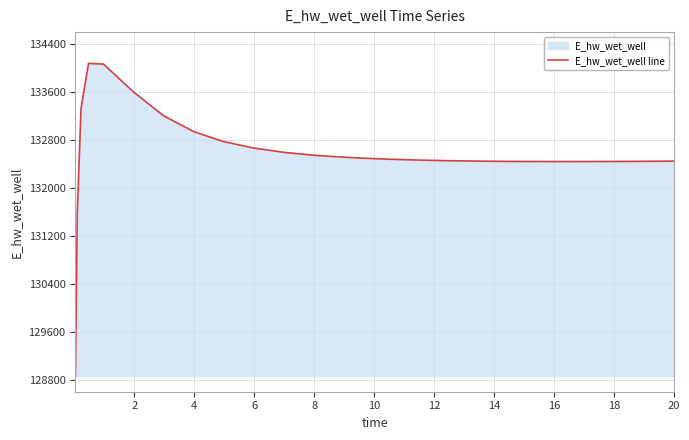

What is the difference between the maximum and minimum values?

5208.1